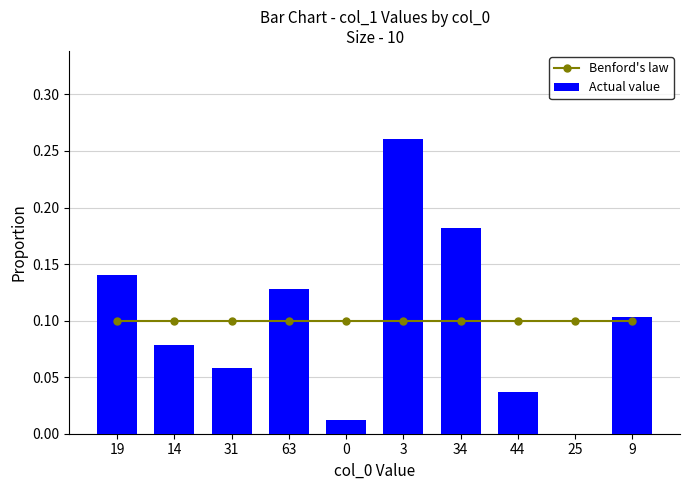

What is the spread (max minus min) of values at 34?

0.1